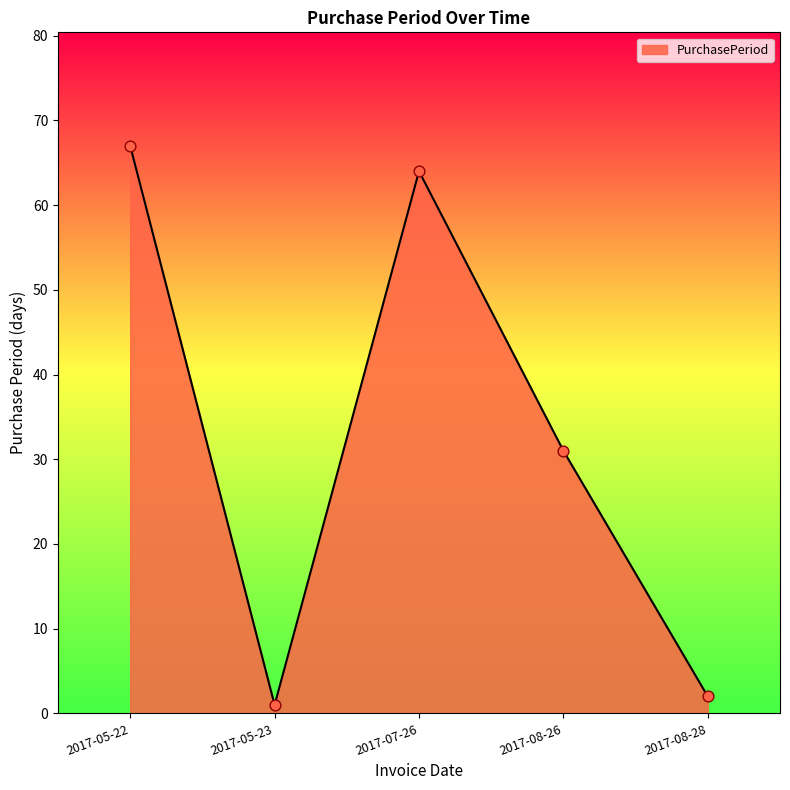

What is the change in value from 2017-05-23 to 2017-08-28?

+1